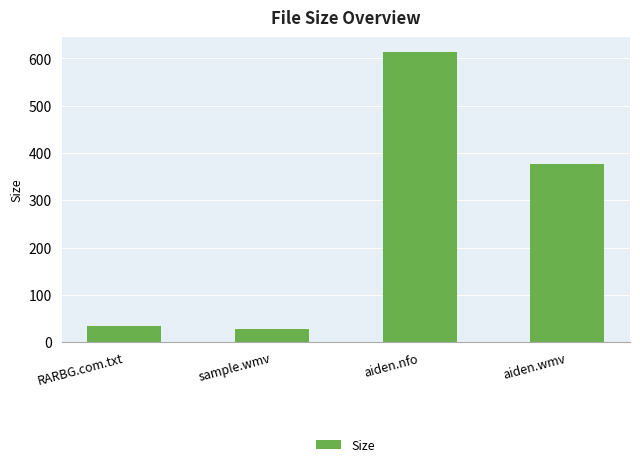

What is the approximate value at RARBG.com.txt?

34.0